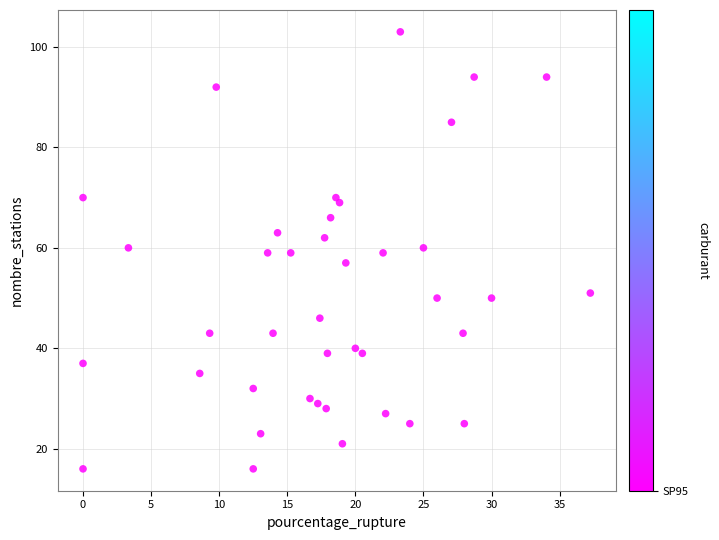

What is the range of Y values (max minus min)?

87